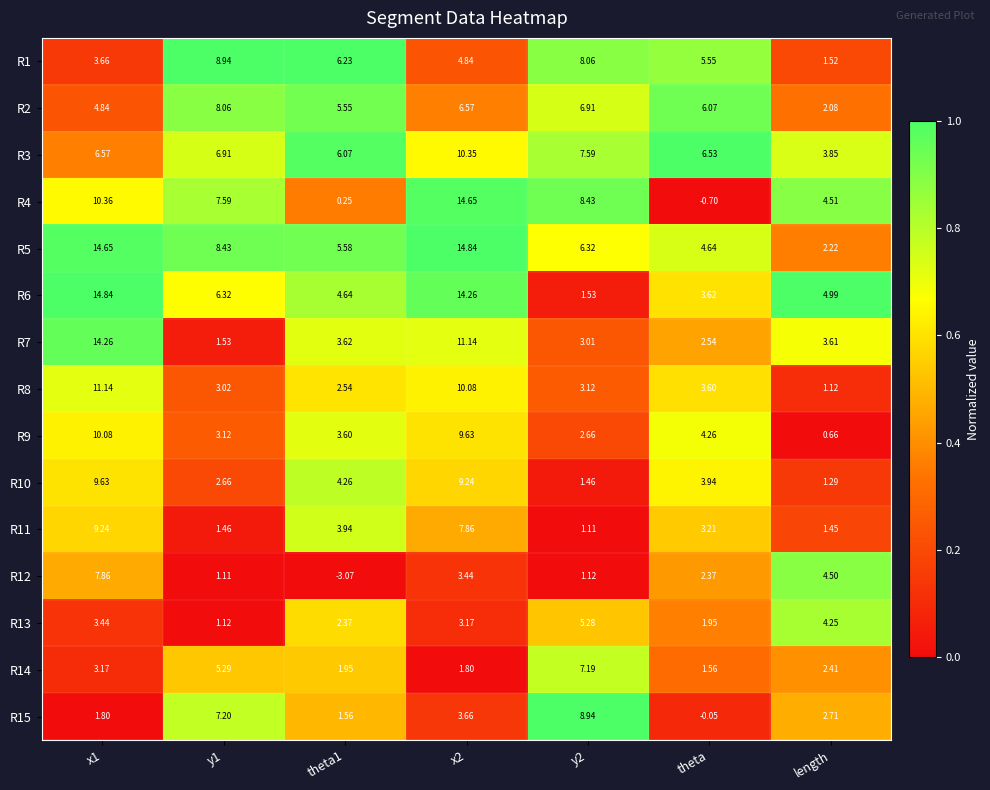

Is the value of R12 at theta1 greater than the value of R11 at x1?

No